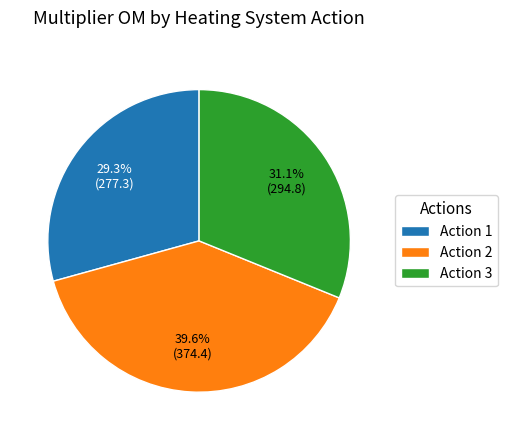

To the nearest percent, what is the difference between the Action 1 and Action 3 slice percentages?

2%